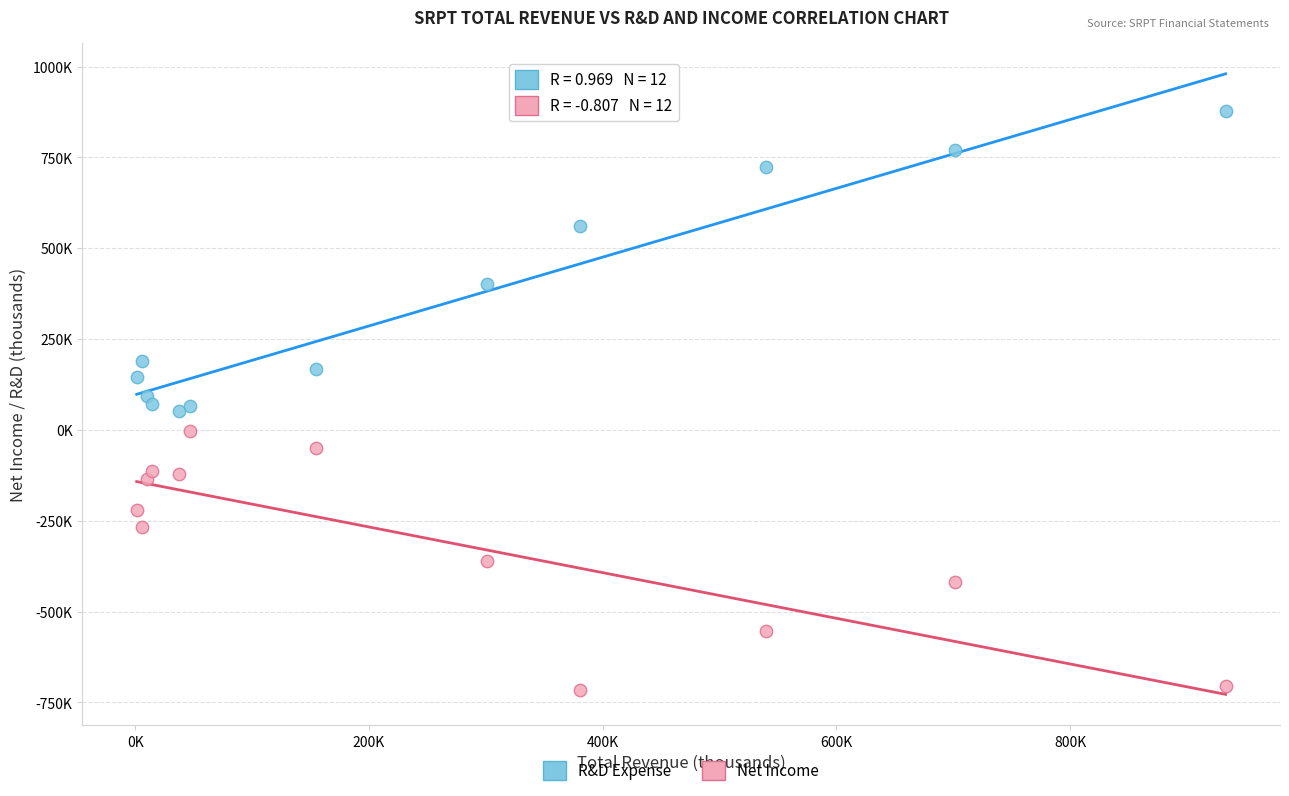

What are all the series names shown in the legend?

R&D Expense, Net Income